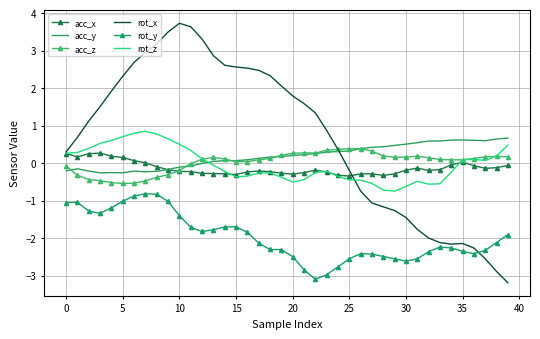

What is the maximum value shown in the chart?

3.7